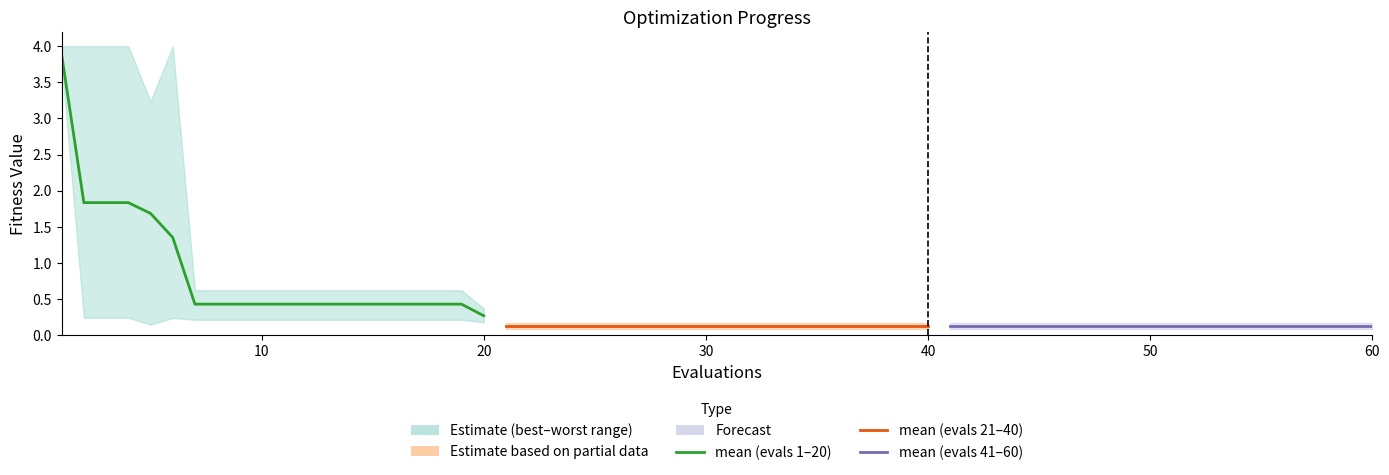

What is the difference between the maximum and second lowest values in the mean (evals 1–20) series?

3.5